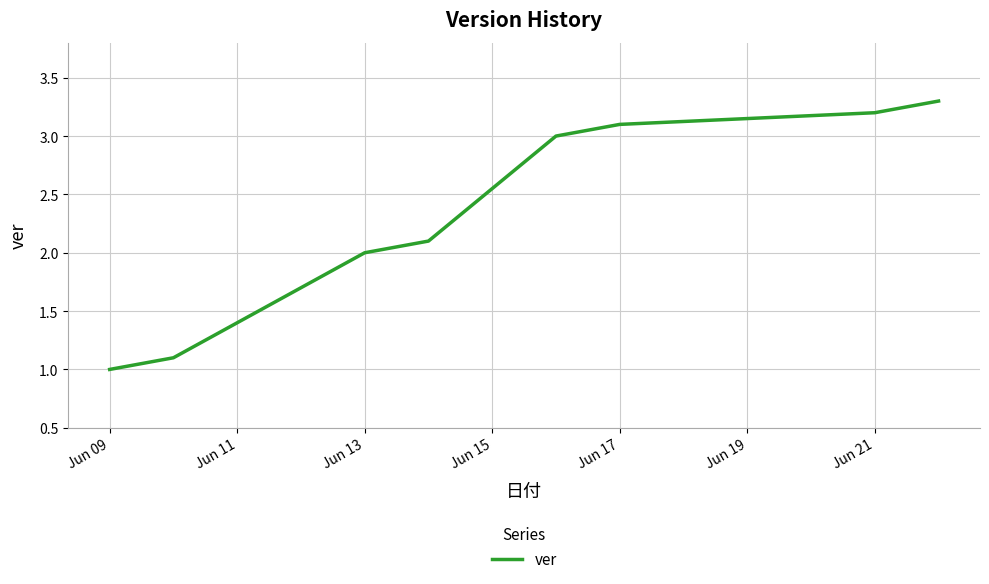

What is the maximum value shown in the chart?

3.3